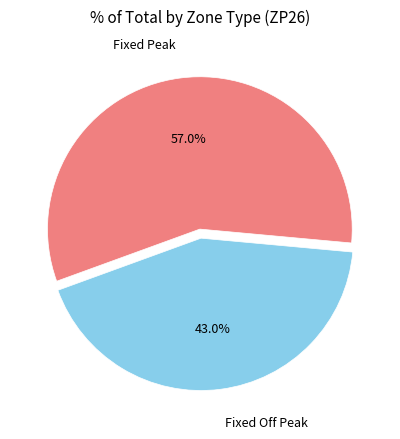

Does any single category account for the majority?

Yes